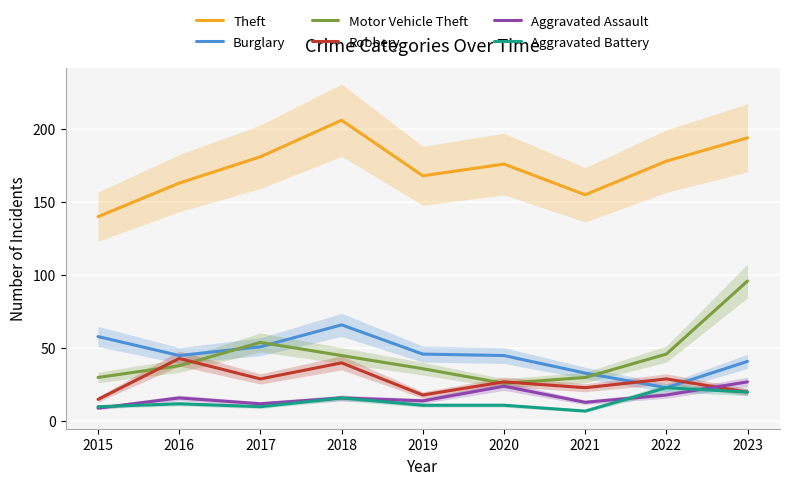

Reading right to left, extract all data points from this chart.

Theft: 2023=194	2022=178	2021=155	2020=176	2019=168	2018=206	2017=181	2016=163	2015=140
Burglary: 2023=41	2022=23	2021=33	2020=45	2019=46	2018=66	2017=51	2016=45	2015=58
Motor Vehicle Theft: 2023=96	2022=46	2021=30	2020=26	2019=36	2018=45	2017=54	2016=38	2015=30
Robbery: 2023=20	2022=29	2021=23	2020=27	2019=18	2018=40	2017=29	2016=43	2015=15
Aggravated Assault: 2023=27	2022=18	2021=13	2020=24	2019=14	2018=16	2017=12	2016=16	2015=9
Aggravated Battery: 2023=20	2022=23	2021=7	2020=11	2019=11	2018=16	2017=10	2016=12	2015=10